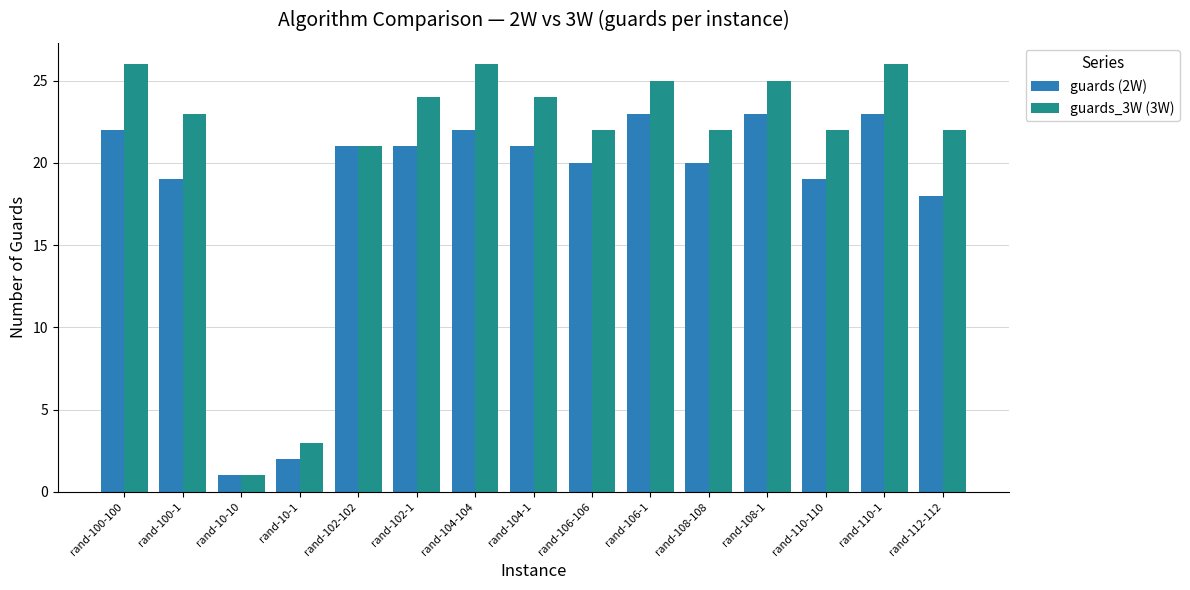

Reading left to right, extract all data points from this chart.

guards (2W): rand-100-100=22	rand-100-1=19	rand-10-10=1	rand-10-1=2	rand-102-102=21	rand-102-1=21	rand-104-104=22	rand-104-1=21	rand-106-106=20	rand-106-1=23	rand-108-108=20	rand-108-1=23	rand-110-110=19	rand-110-1=23	rand-112-112=18
guards_3W (3W): rand-100-100=26	rand-100-1=23	rand-10-10=1	rand-10-1=3	rand-102-102=21	rand-102-1=24	rand-104-104=26	rand-104-1=24	rand-106-106=22	rand-106-1=25	rand-108-108=22	rand-108-1=25	rand-110-110=22	rand-110-1=26	rand-112-112=22